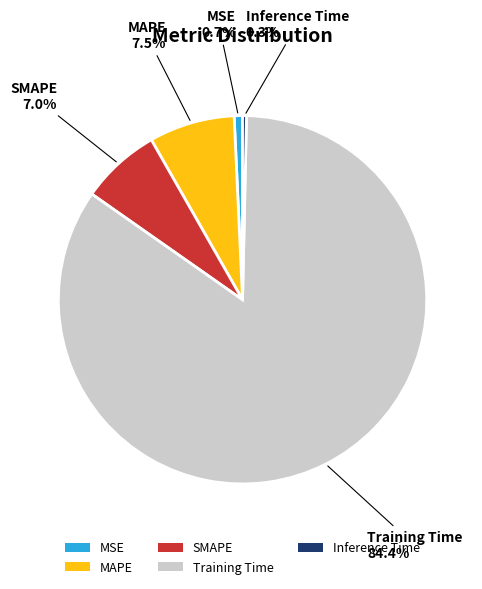

How many segments does this pie chart have?

5